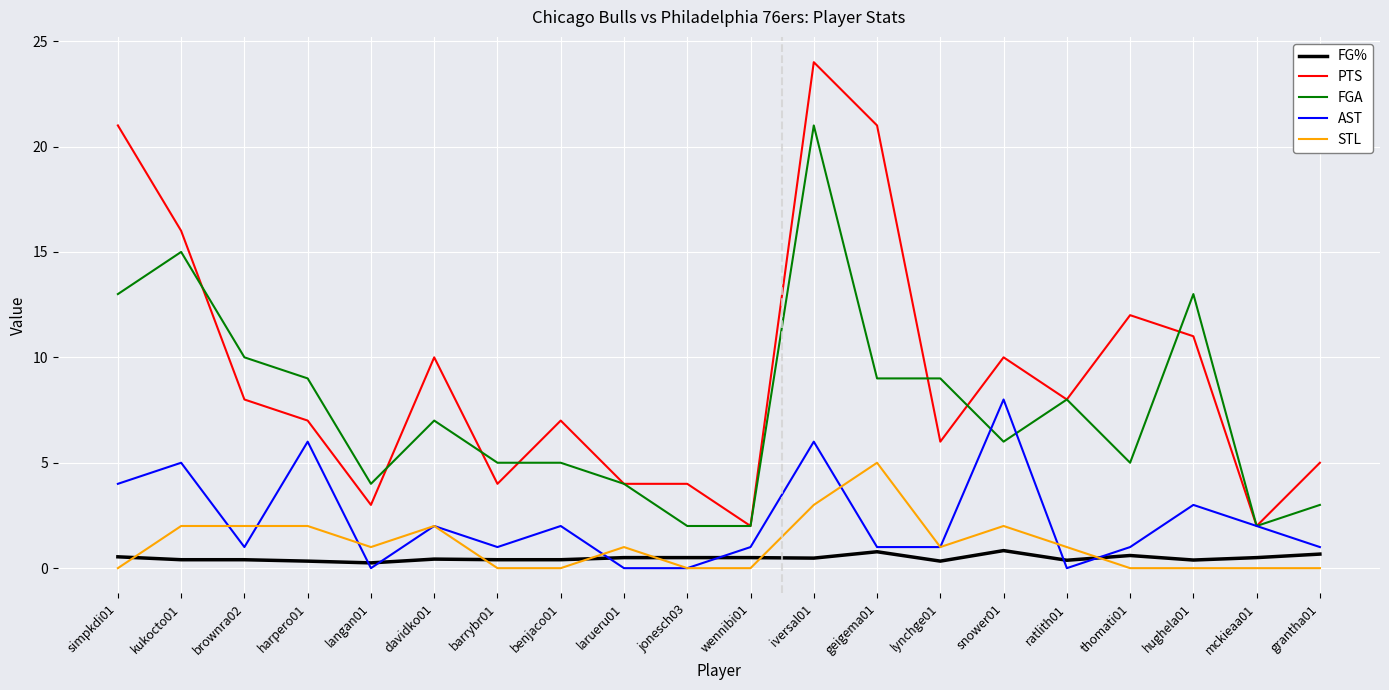

Rank the series by their maximum value, from highest to lowest.

PTS, FGA, AST, STL, FG%